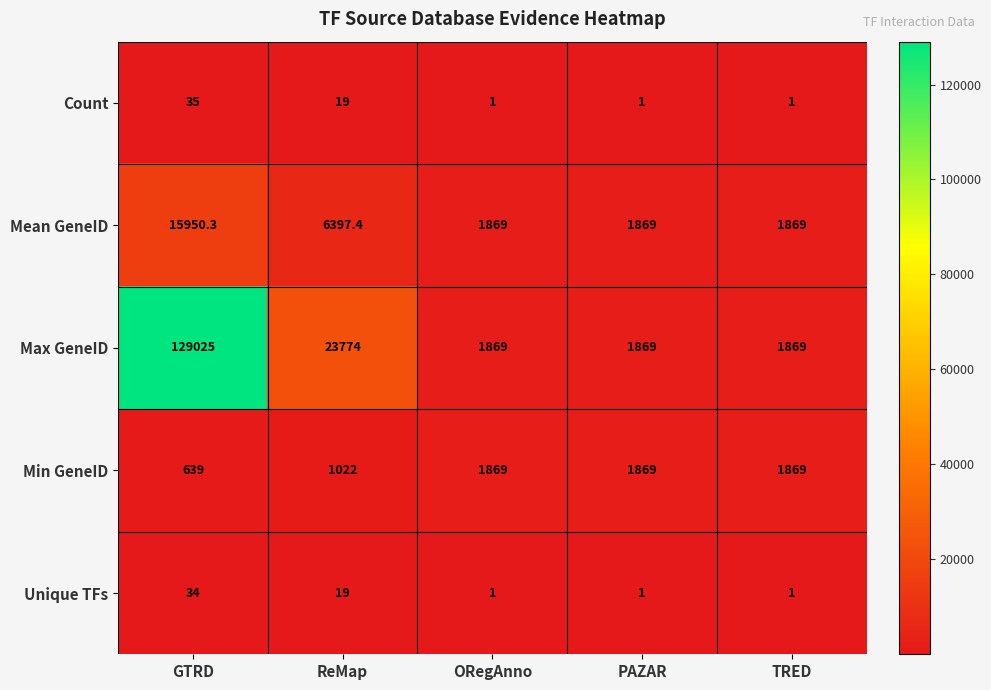

Rank the series by their maximum value, from lowest to highest.

Unique TFs, Count, Min GeneID, Mean GeneID, Max GeneID